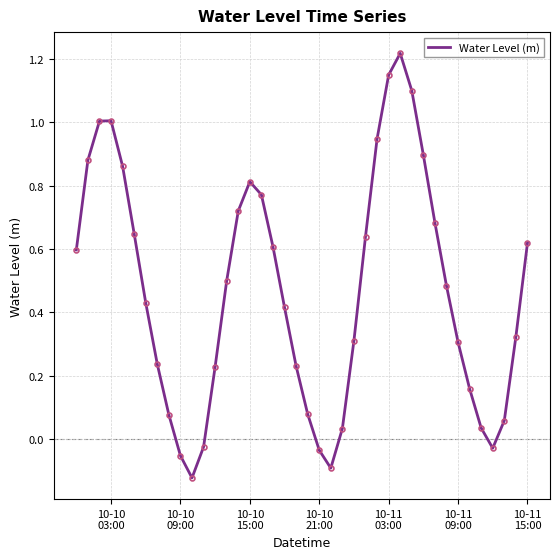

How many lines are shown in the chart?

1